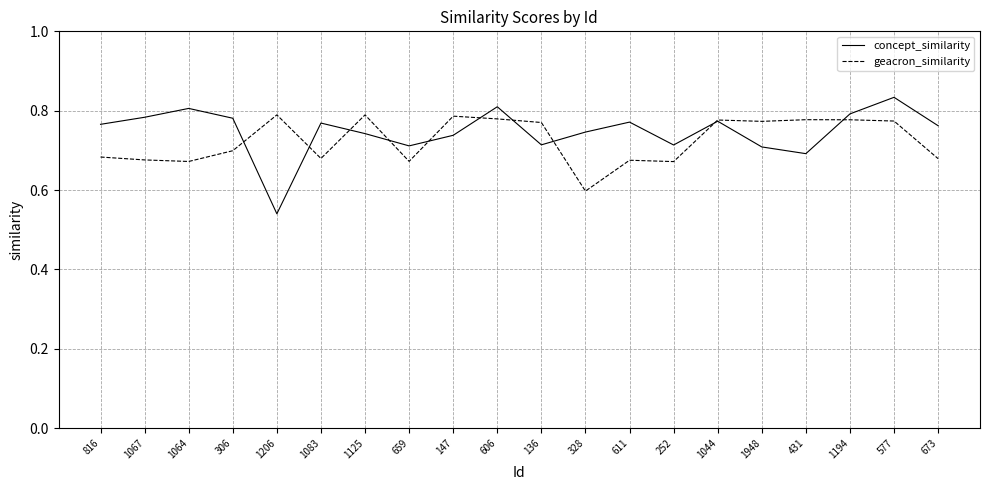

Rank the series at 136 from highest to lowest value.

geacron_similarity, concept_similarity